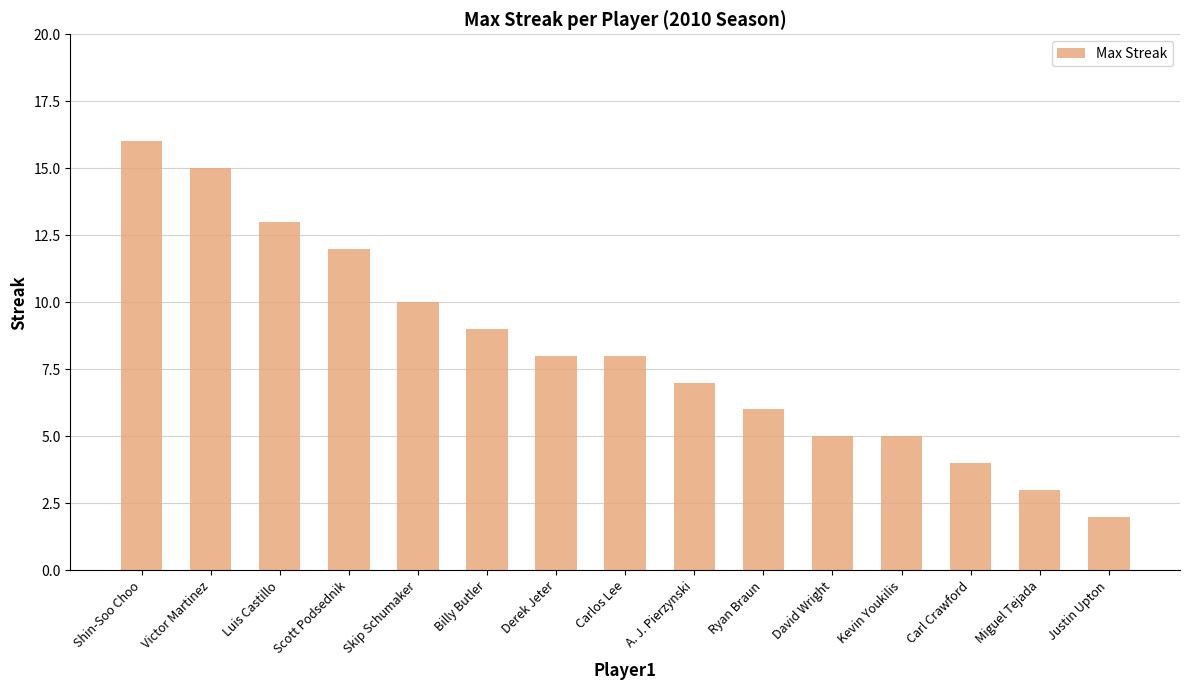

Which label corresponds to the largest value in the chart?

Shin-Soo Choo